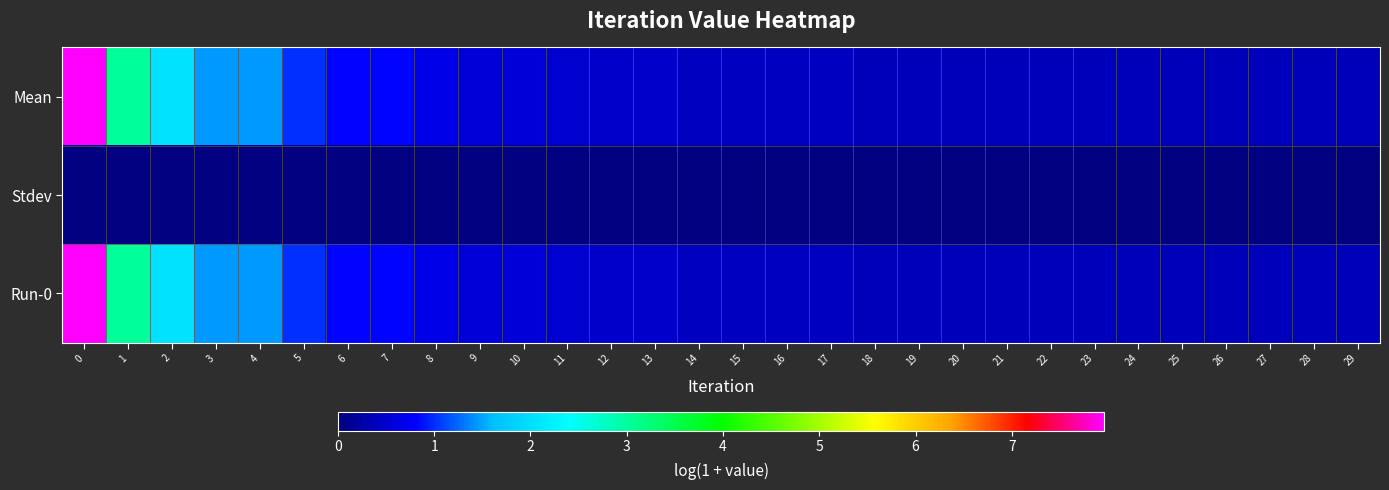

How many series are shown in this chart?

3